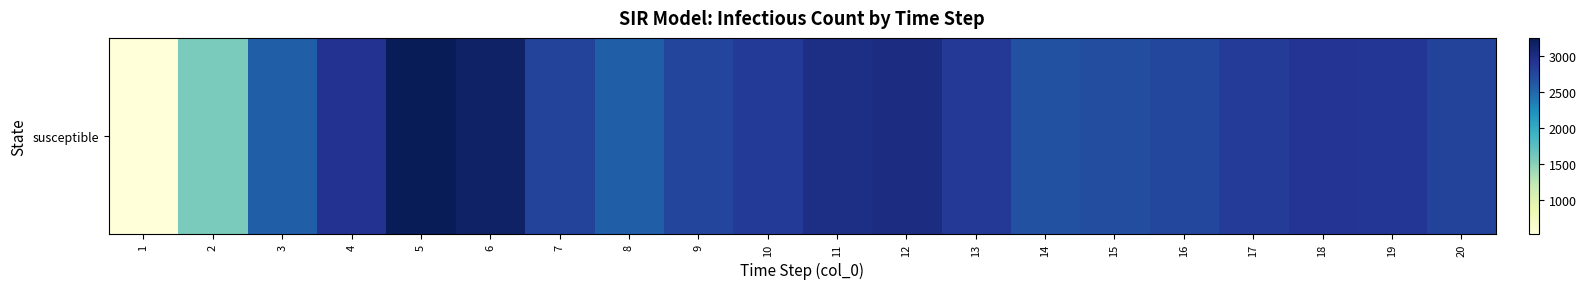

At which label is the value closest to 1887?

2